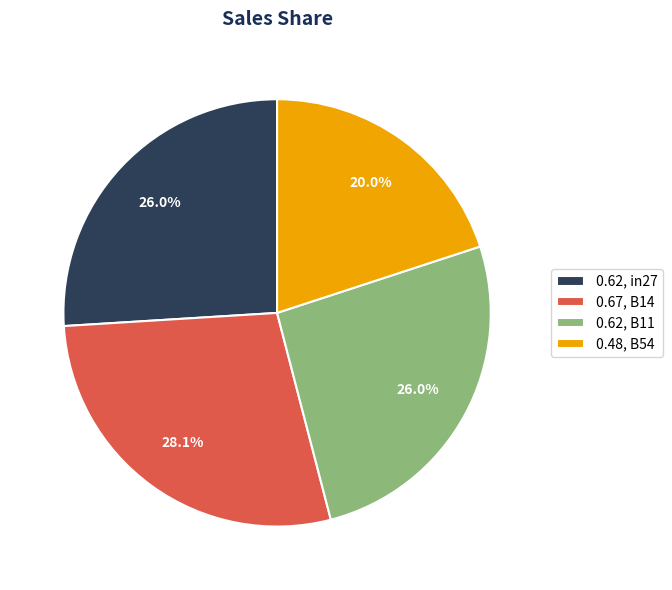

Which slice is the largest?

0.67, B14